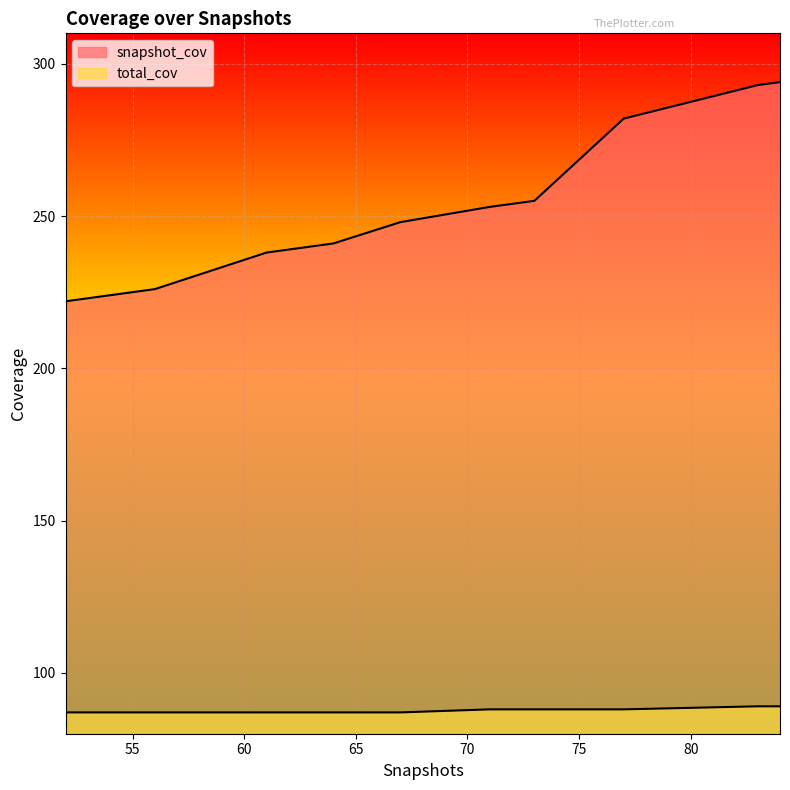

Which has a higher value, 63 or 73?

73